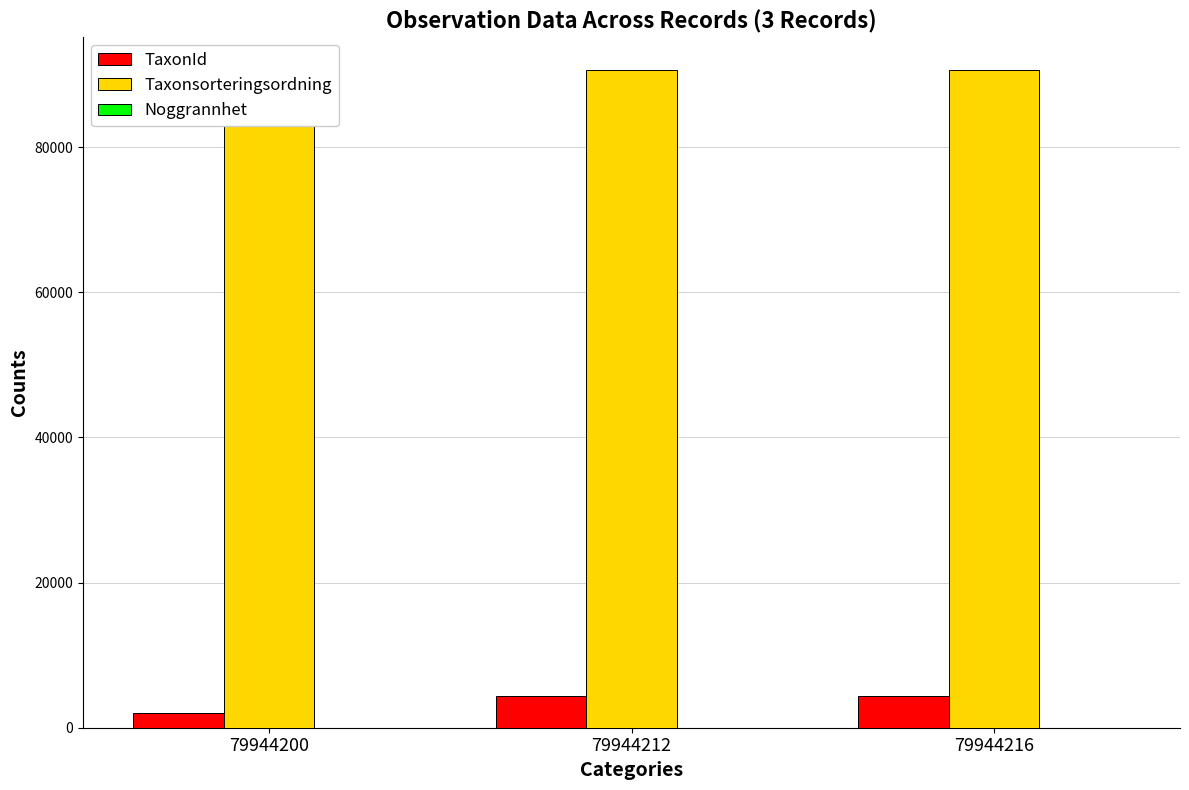

Which series changed the most between 79944212 and 79944216?

TaxonId